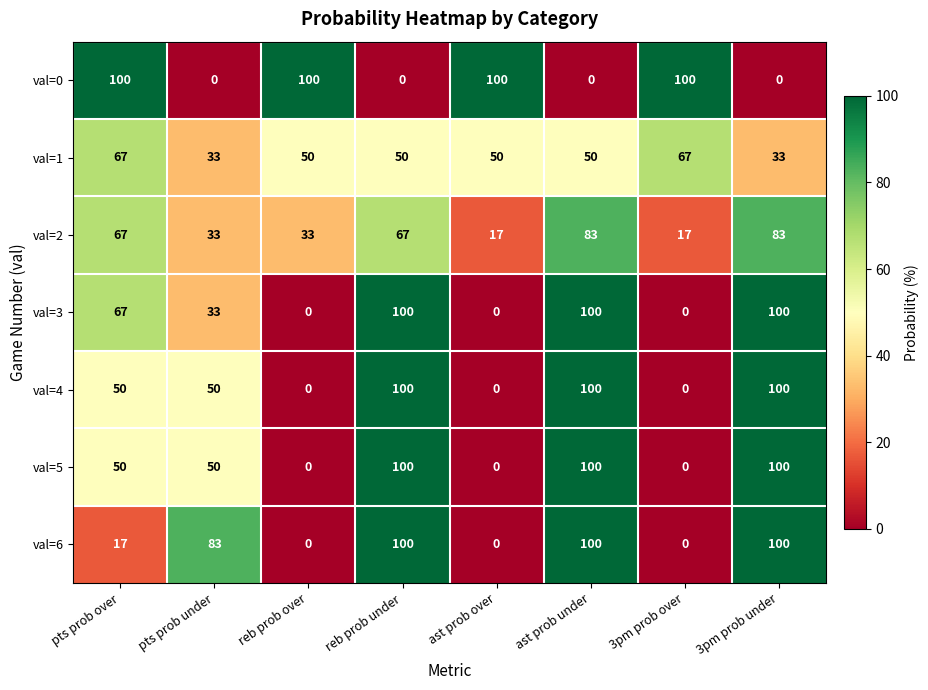

What is the maximum value shown in the chart?

100